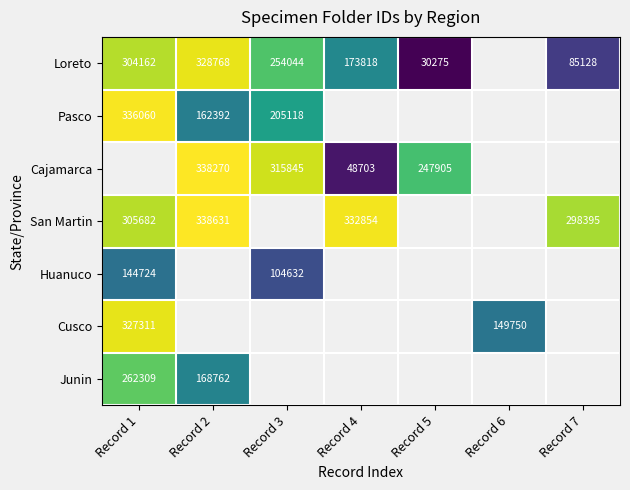

At how many categories does at least one series exceed 56154?

7